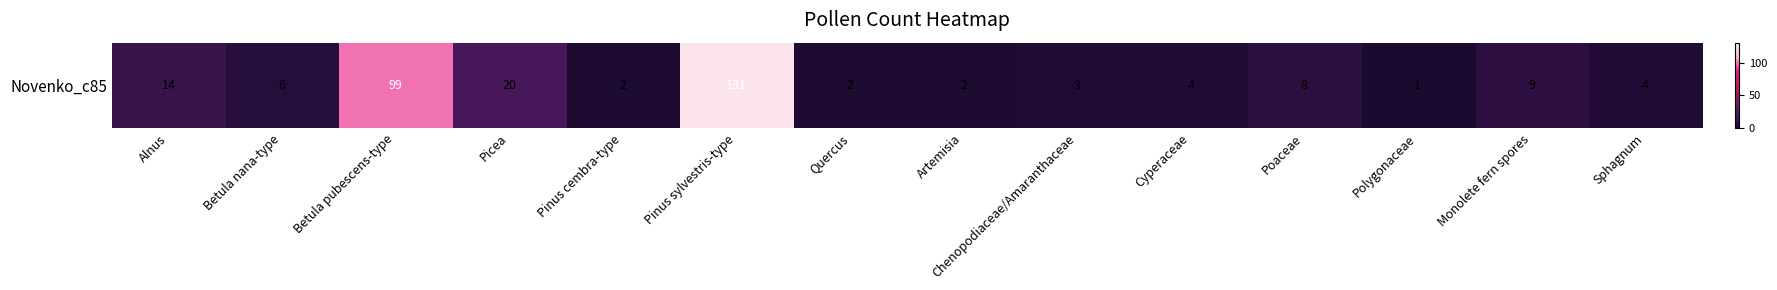

Reading left to right, transcribe all the data shown in this chart.

Alnus=14	Betula nana-type=6	Betula pubescens-type=99	Picea=20	Pinus cembra-type=2	Pinus sylvestris-type=131	Quercus=2	Artemisia=2	Chenopodiaceae/Amaranthaceae=3	Cyperaceae=4	Poaceae=8	Polygonaceae=1	Monolete fern spores=9	Sphagnum=4